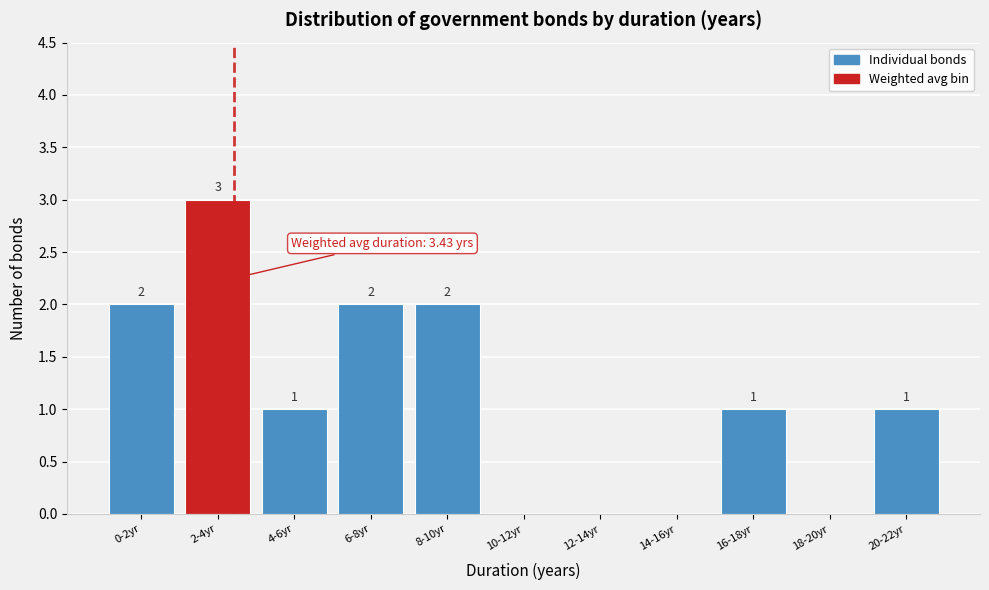

Reading left to right, what are all the values shown in this chart?

0-2yr=2	2-4yr=3	4-6yr=1	6-8yr=2	8-10yr=2	10-12yr=0	12-14yr=0	14-16yr=0	16-18yr=1	18-20yr=0	20-22yr=1